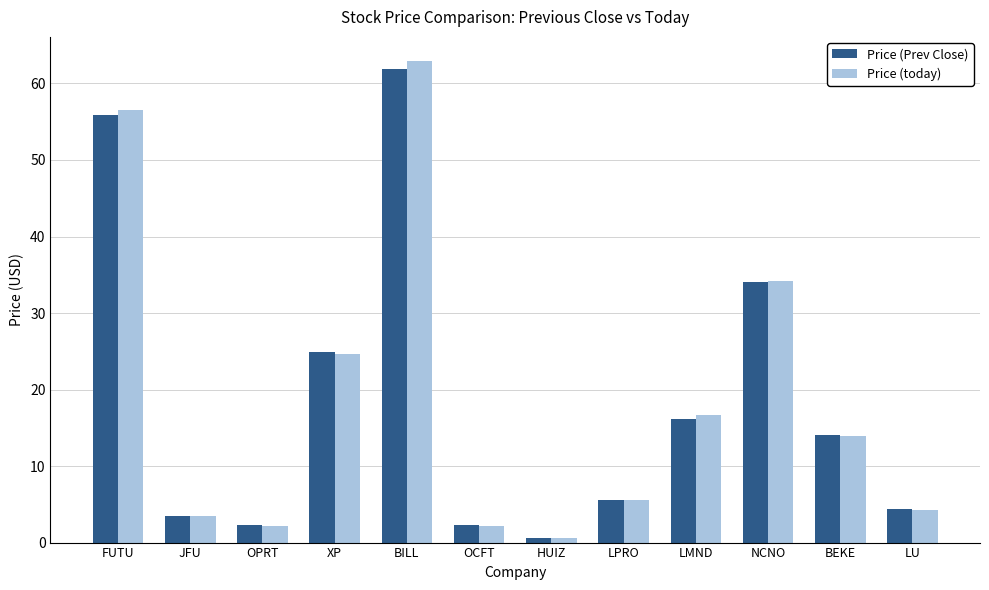

Which series has the largest range (max minus min)?

Price (today)